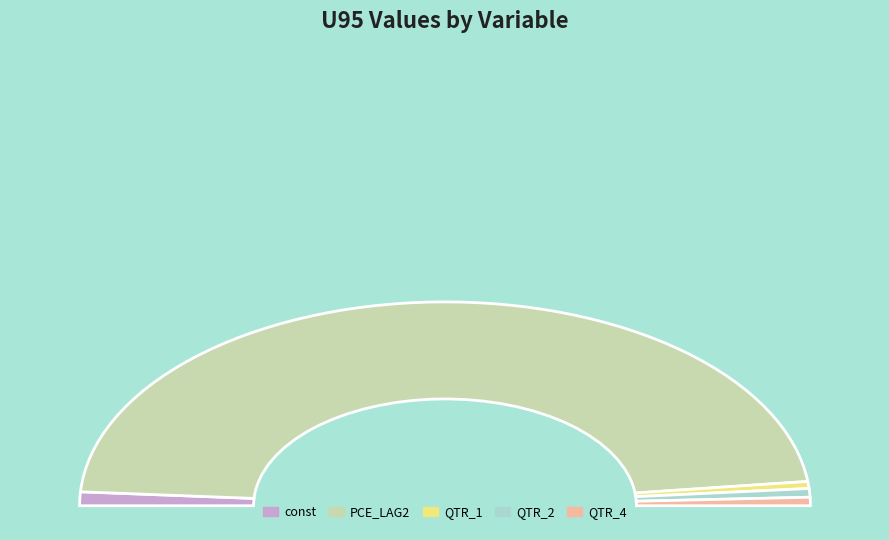

Which has a higher value, QTR_1 or PCE_LAG2?

PCE_LAG2